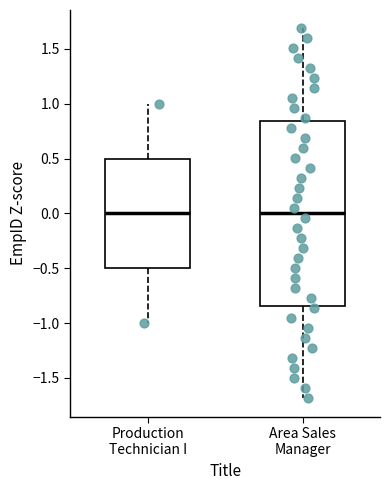

Reading left to right, transcribe this box plot: for each box, give where its median line is, the range the box spans, and where its two whiskers end, as read against the y-axis. The values are not printed on the chart, so give them approximately, as read against the axis.

Production Technician I: median 0.00, box -0.50 to 0.50, whiskers -1.00 to 1.00
Area Sales Manager: median 0.00, box -0.85 to 0.85, whiskers -1.70 to 1.70